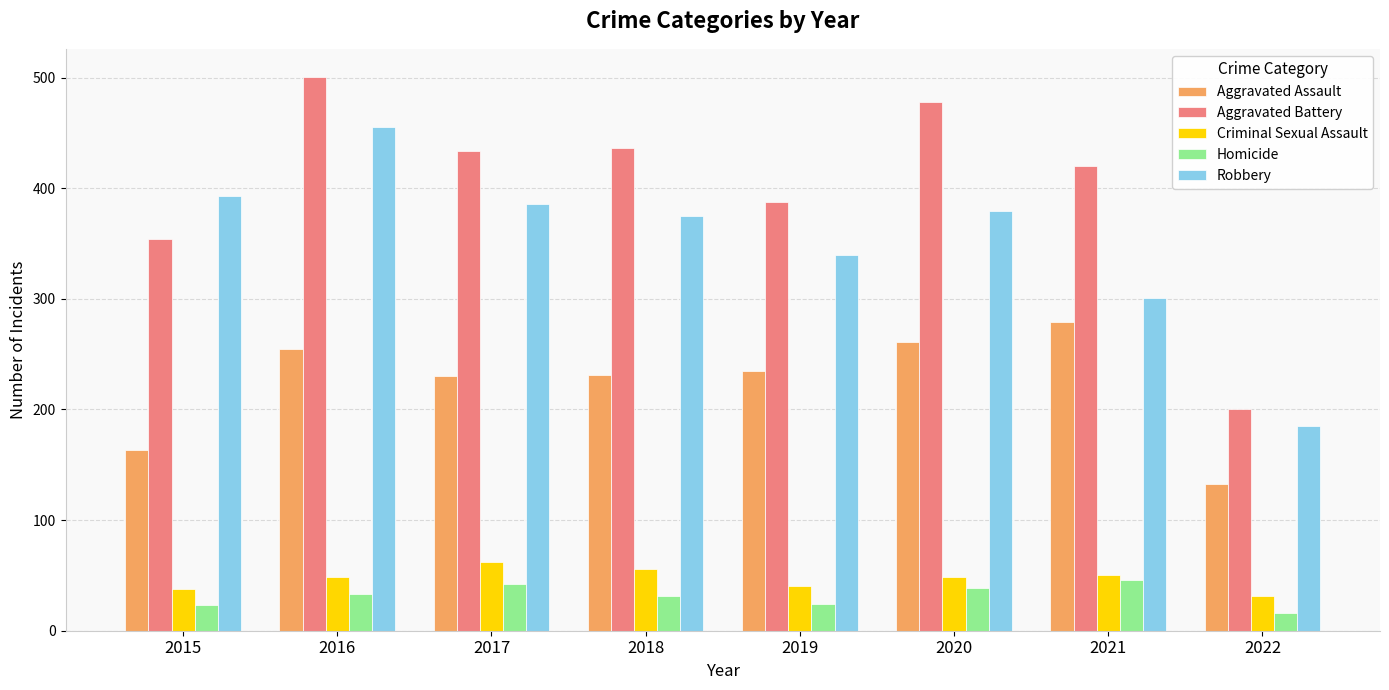

Rank the series at 2018 from highest to lowest value.

Aggravated Battery, Robbery, Aggravated Assault, Criminal Sexual Assault, Homicide